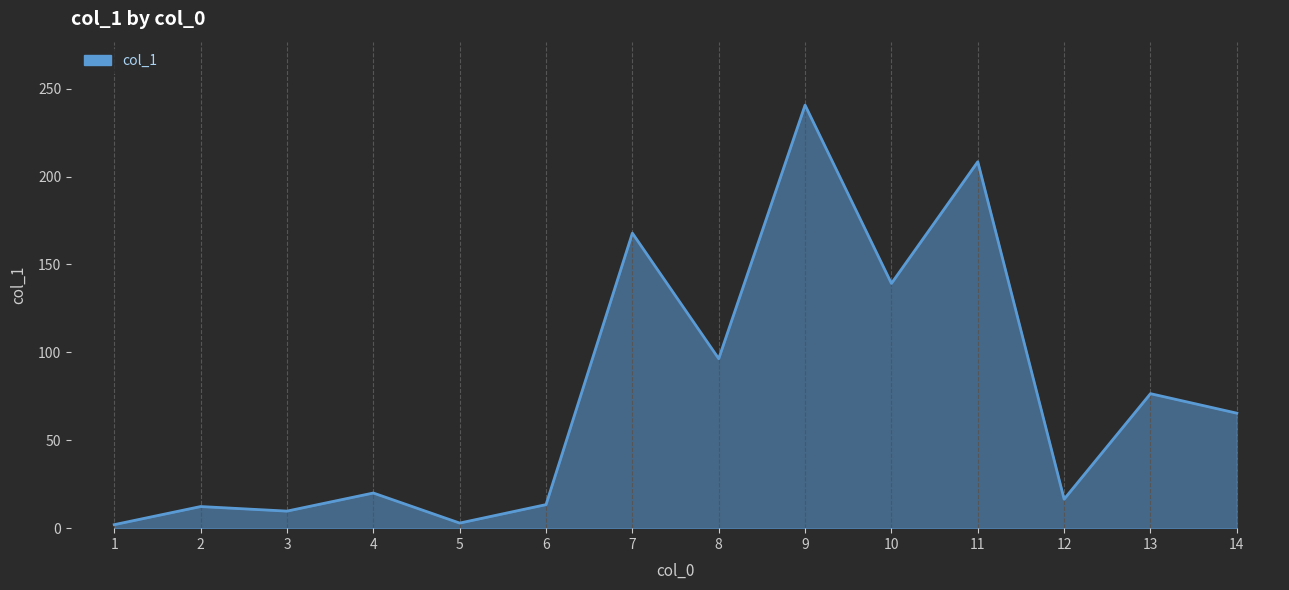

Between 9 and 6, which is larger?

9